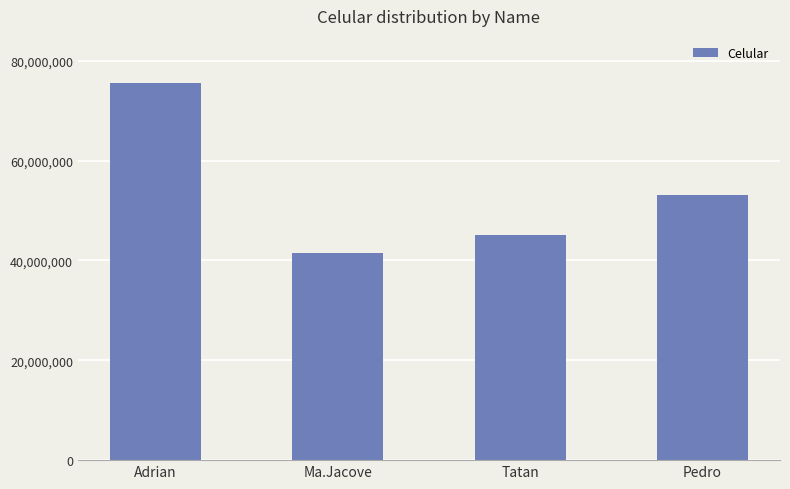

What is the label of the 3rd bar from the left?

Tatan